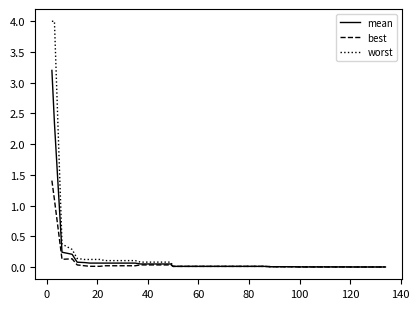

What is the sum of all mean values?

6.8